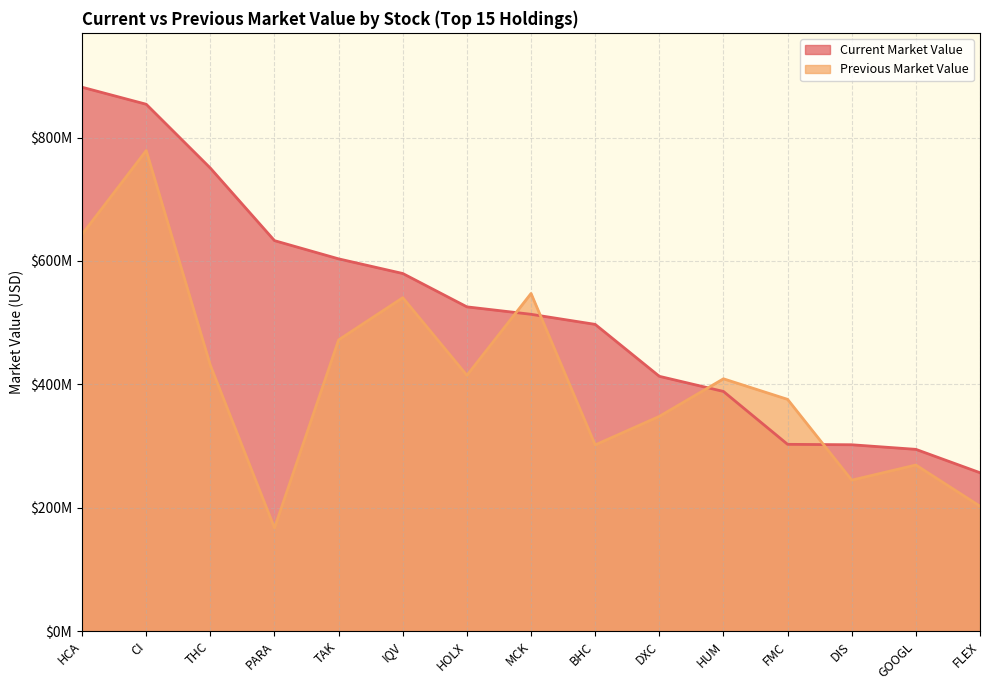

Is it true that Current Market Value equals 770601488 at HOLX?

False